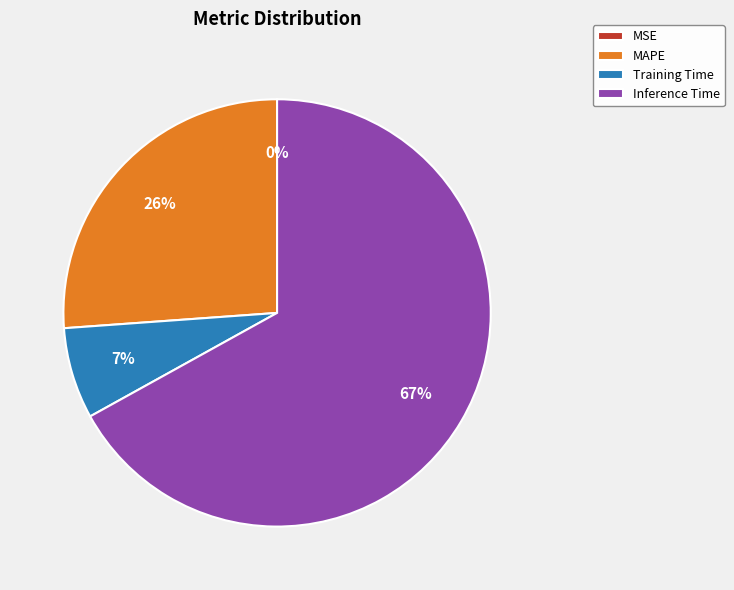

Is it true that Inference Time is 67% of the pie?

True